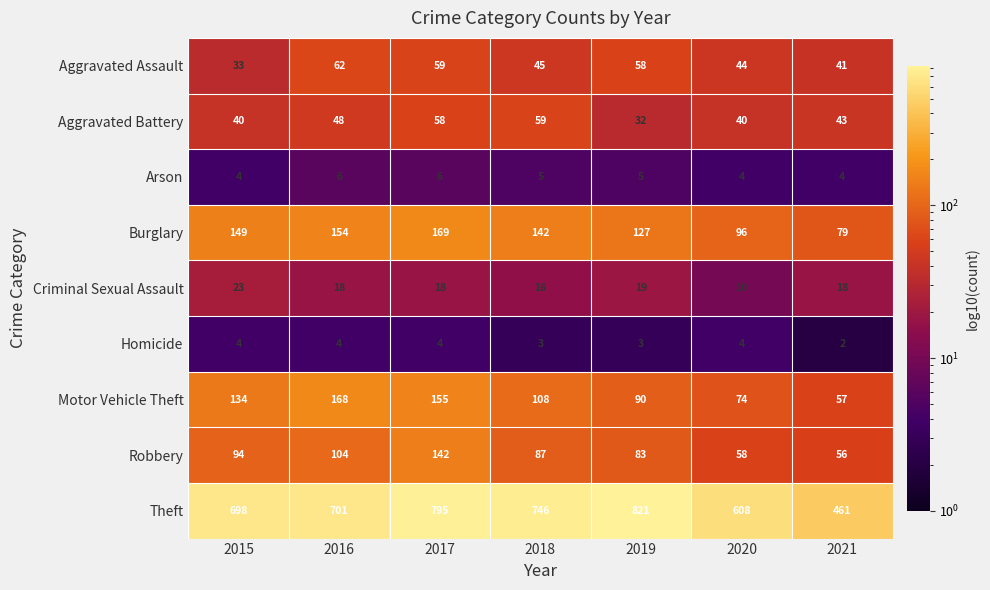

Is it true that Motor Vehicle Theft equals 74 at 2020?

True